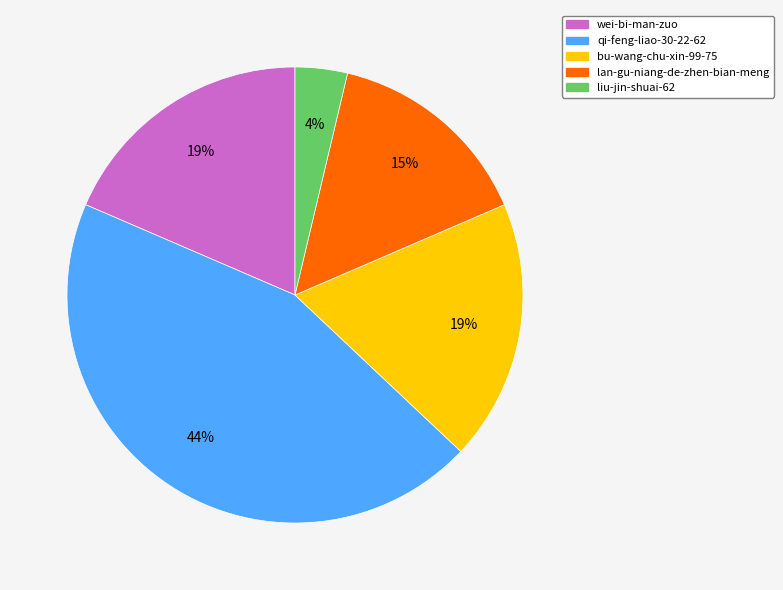

Is there a majority slice in this chart?

No